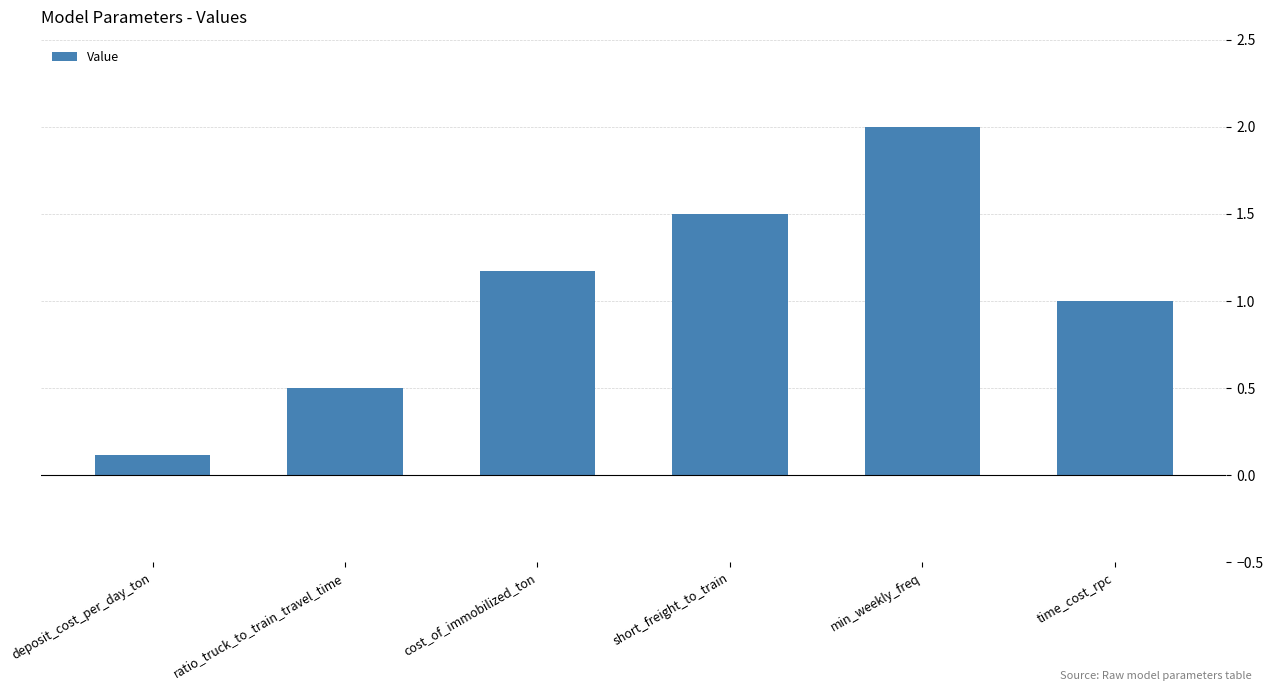

What is the minimum value shown in the chart?

0.1